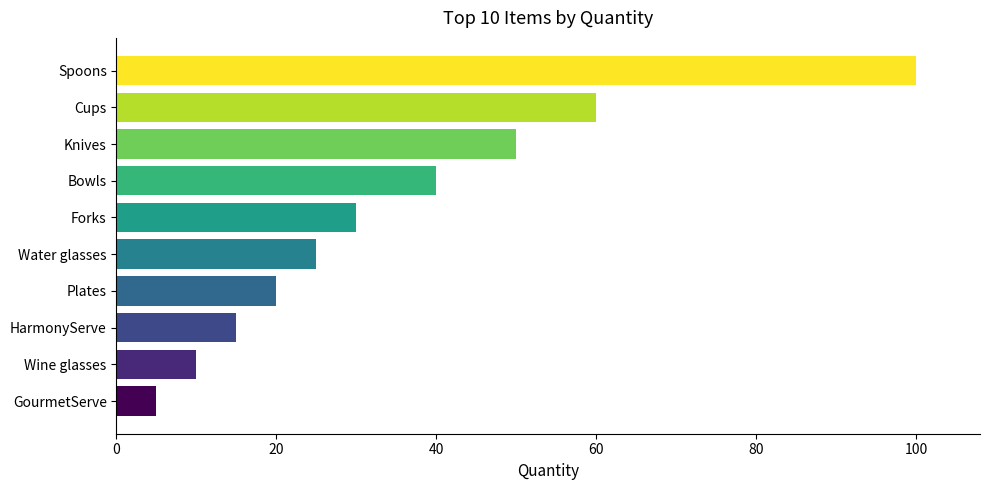

What is the average value?

36